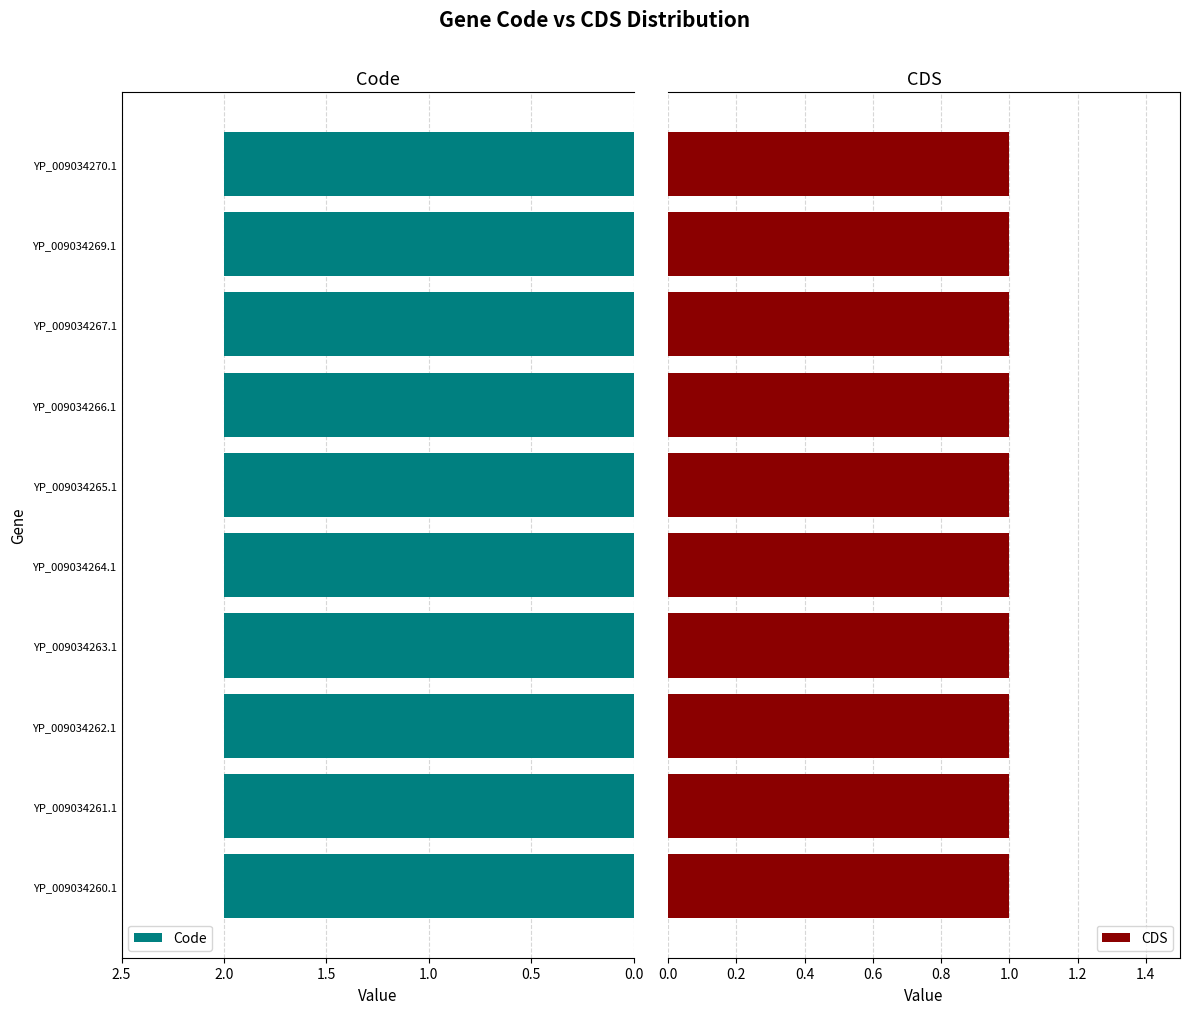

Reading left to right, transcribe all the data shown in this chart.

Code: 2	2	2	2	2	2	2	2	2	2
CDS: 1	1	1	1	1	1	1	1	1	1